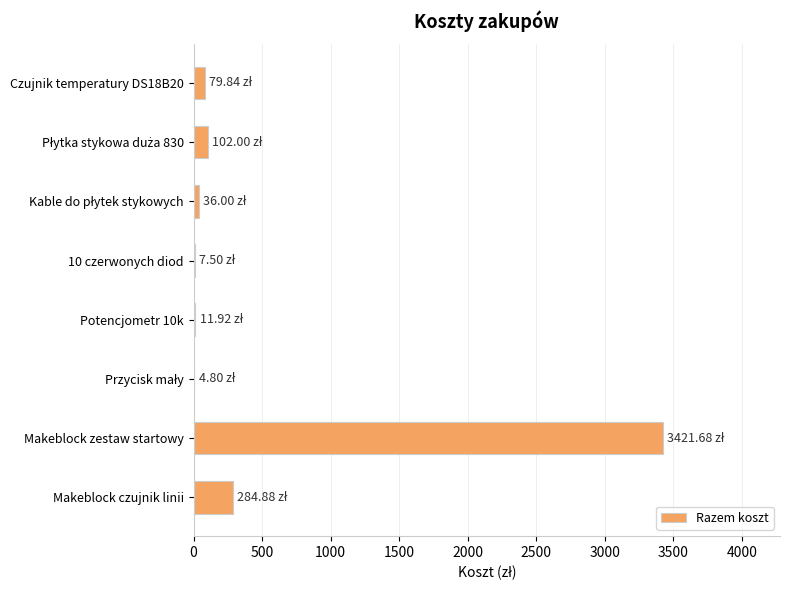

At which category does the chart reach its peak across all series?

Makeblock zestaw startowy